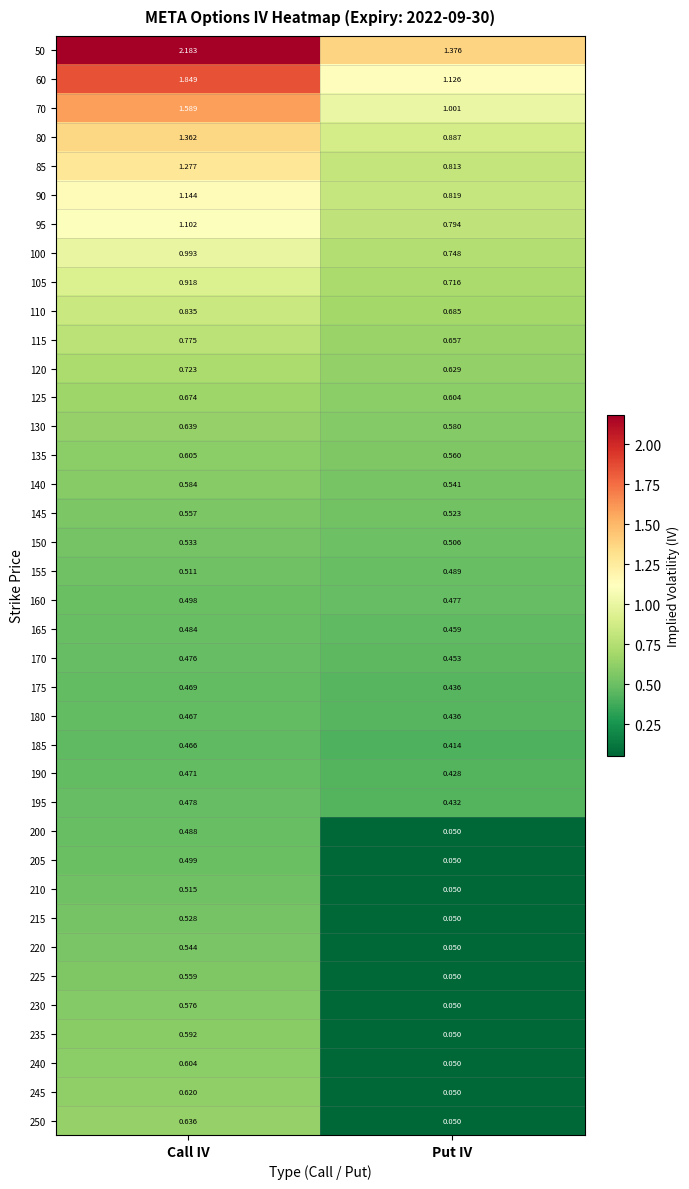

At which category is the sum across all series the highest?

Call IV